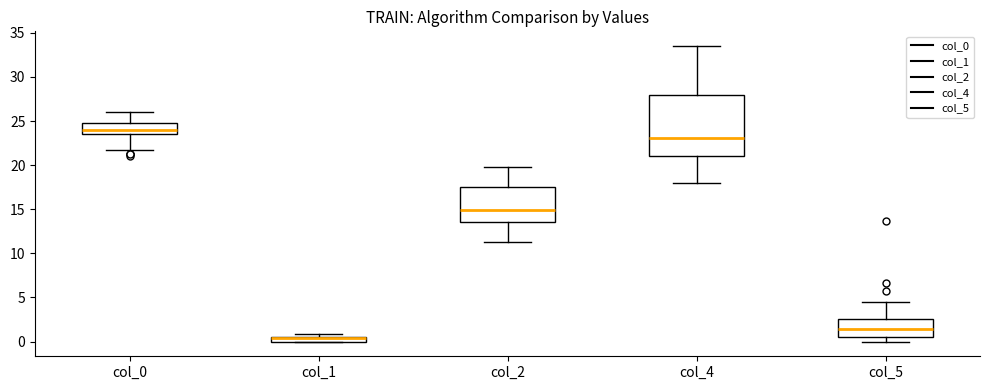

Where does the median line of the box for col_0 sit on the y-axis? The values are not printed on the chart, so give them approximately, as read against the axis.

24.0